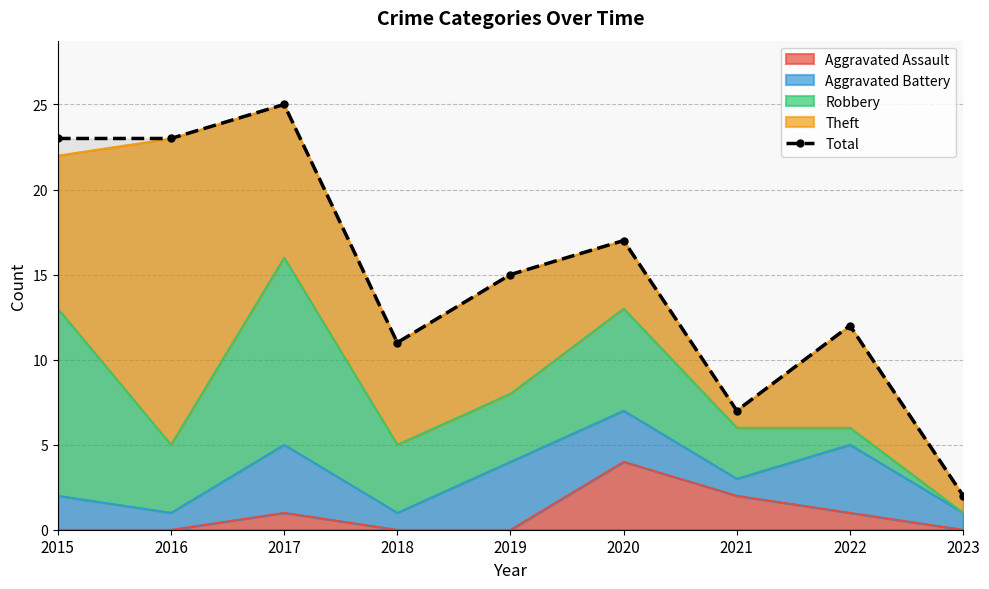

How many interior local valleys (lower than both neighbors) does the data have?

2